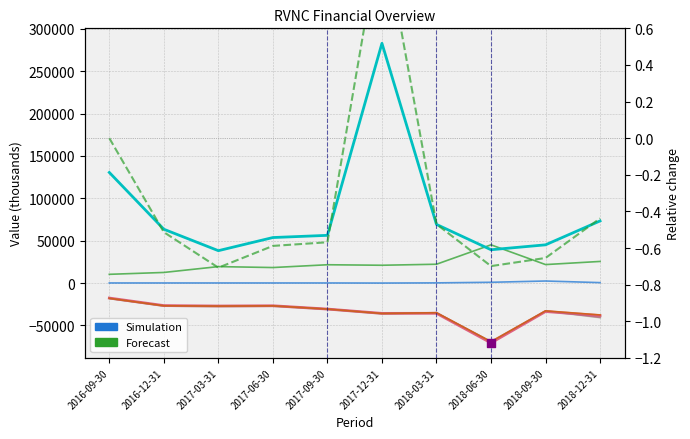

Which series has the widest spread of Y values?

Cash And Cash Equivalents